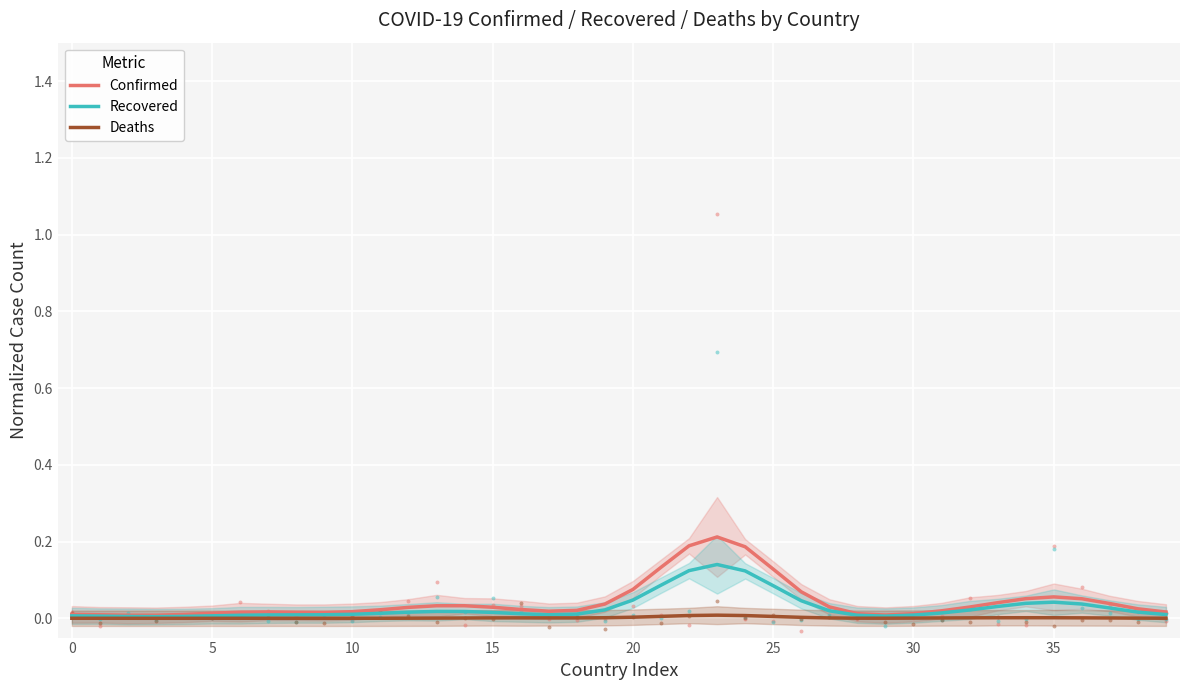

Which series has the largest total across all categories?

Confirmed